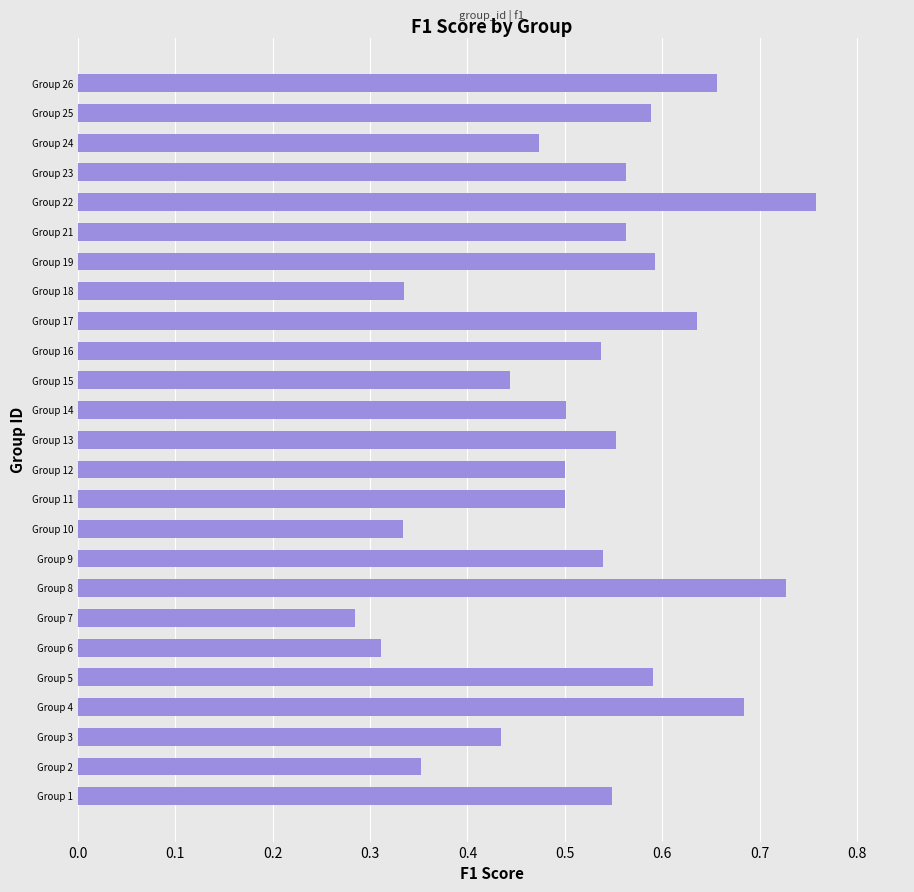

Which label corresponds to the largest value in the chart?

Group 22